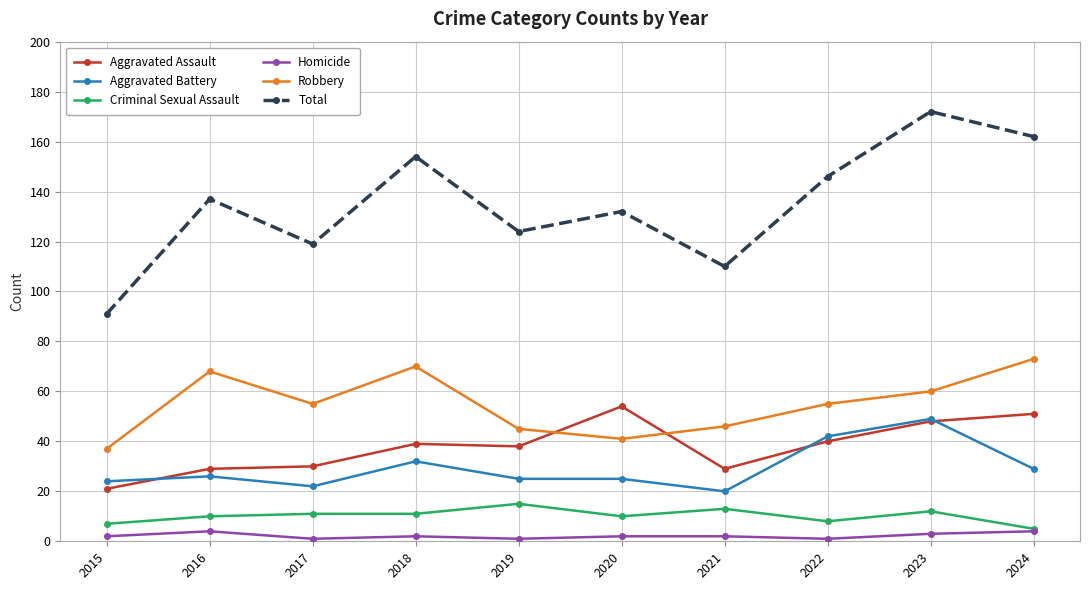

What is the value of the Criminal Sexual Assault point at the 10th from the left?

5